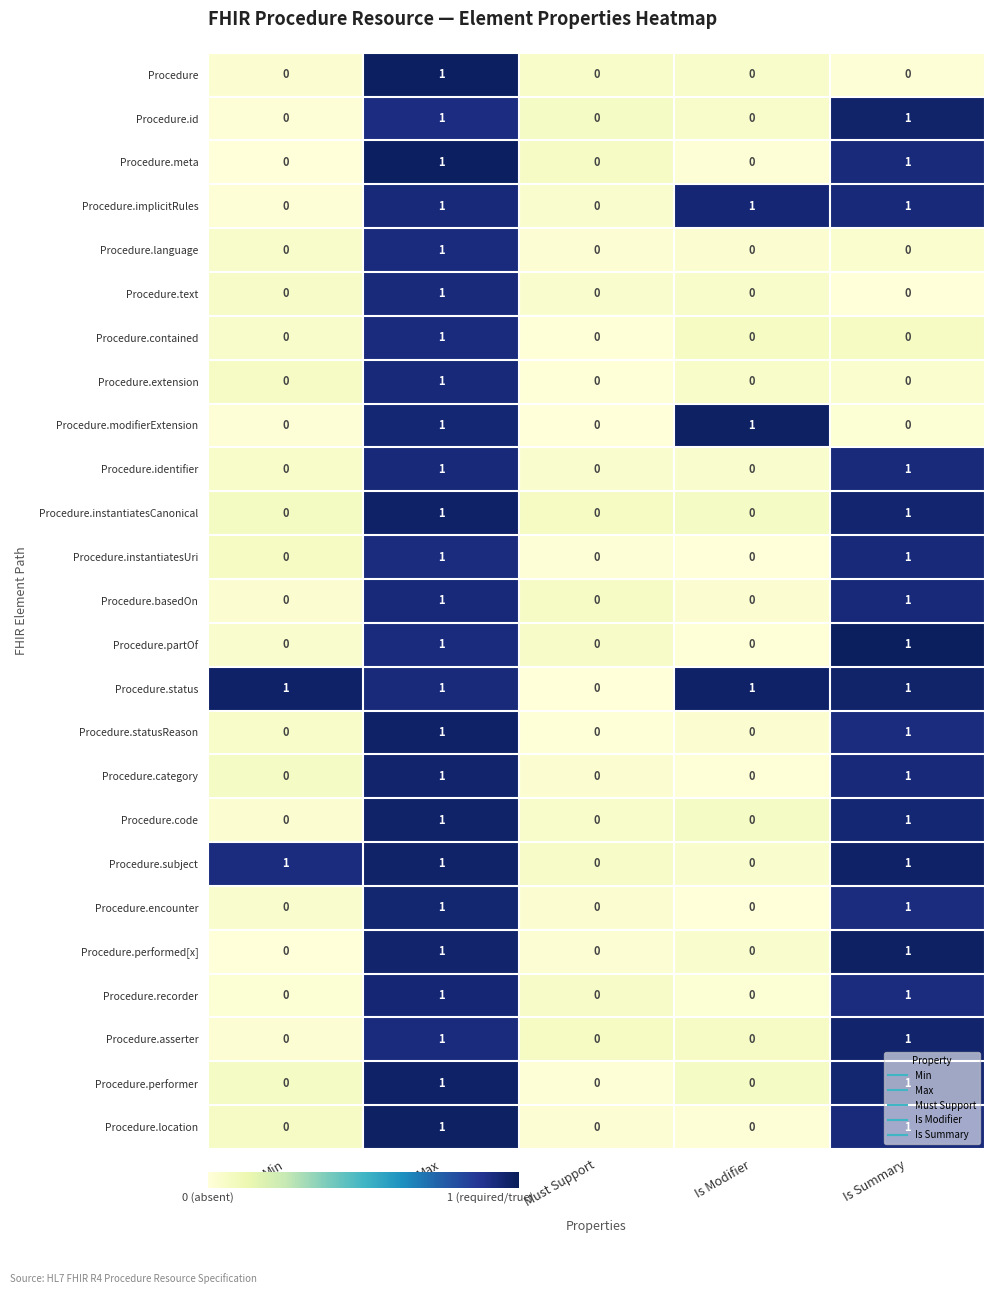

The Procedure.performer series shows 1 at Max. True or false?

True